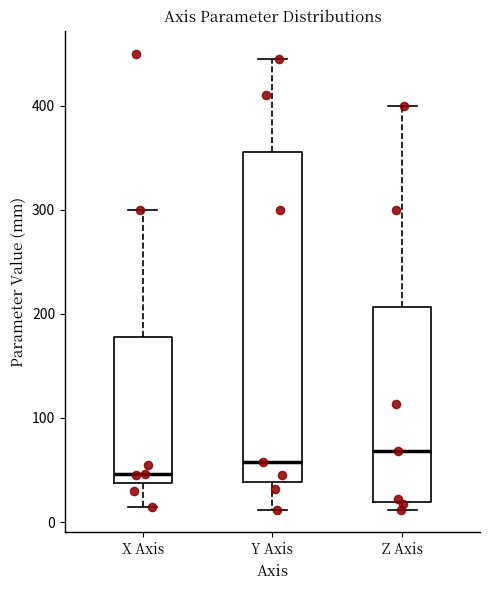

Reading left to right, read every box against the y-axis: the position of its median line, the range the box covers, and the ends of its whiskers. The values are not printed on the chart, so give them approximately, as read against the axis.

X Axis: median 50, box 40 to 180, whiskers 10 to 300
Y Axis: median 60, box 40 to 360, whiskers 10 to 450
Z Axis: median 70, box 20 to 210, whiskers 10 to 400